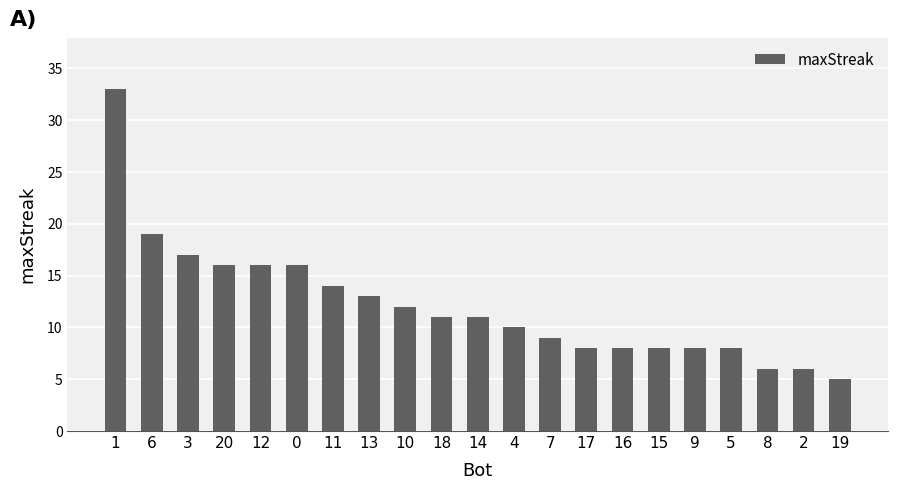

True or false: the data shows 6 at 6.

False